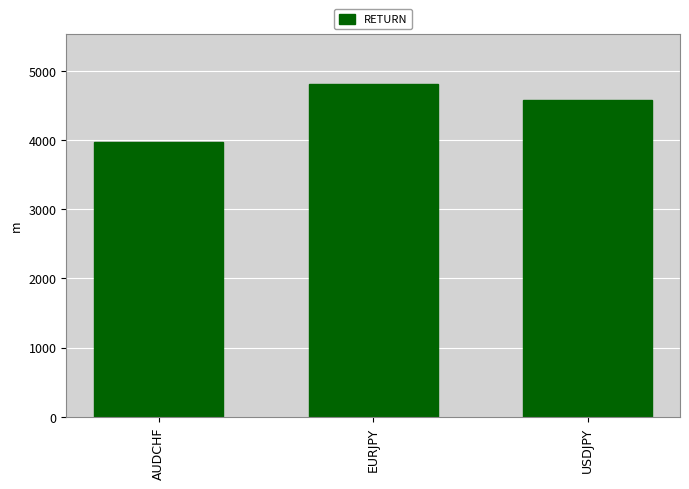

Are the bars grouped side by side (vs. stacked)?

No